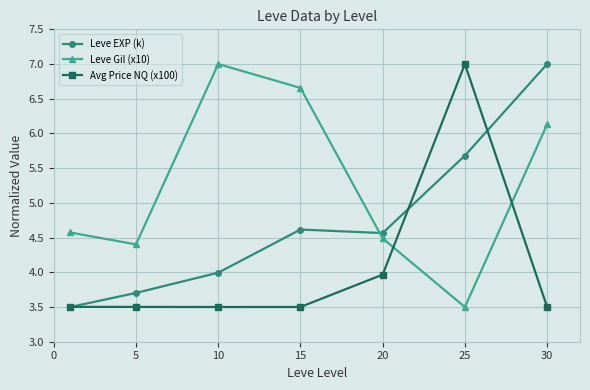

Reading left to right, list all the values displayed in this chart.

Leve EXP (k): 3.5	3.7	4.0	4.6	4.6	5.7	7.0
Leve Gil (x10): 4.6	4.4	7.0	6.7	4.5	3.5	6.1
Avg Price NQ (x100): 3.5	3.5	3.5	3.5	4.0	7.0	3.5